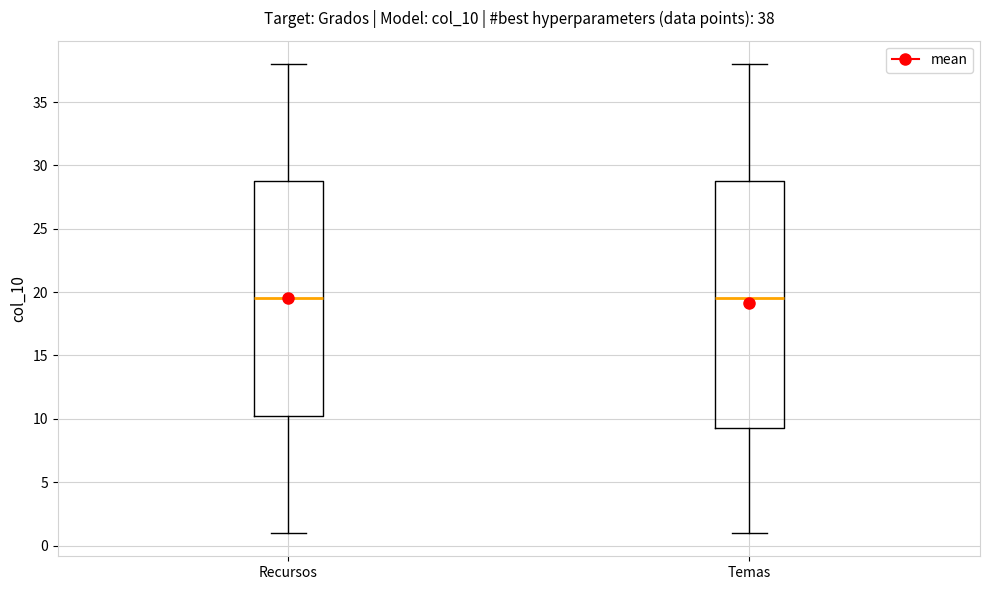

Comparing the boxes themselves (not the whiskers), which one is the tallest?

Temas